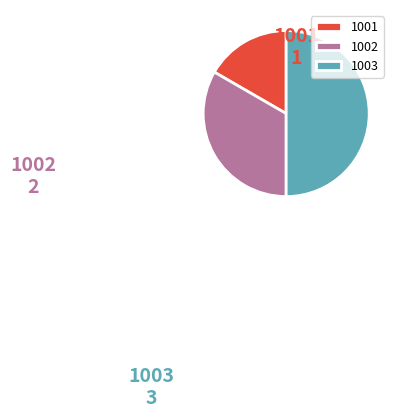

Does 1002 account for over 50% of the chart?

No